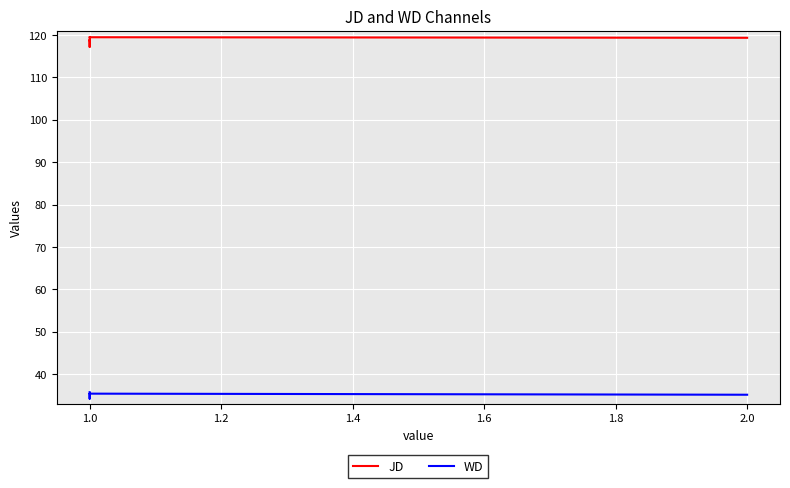

At 2.0, list the series in order from smallest to largest.

WD, JD